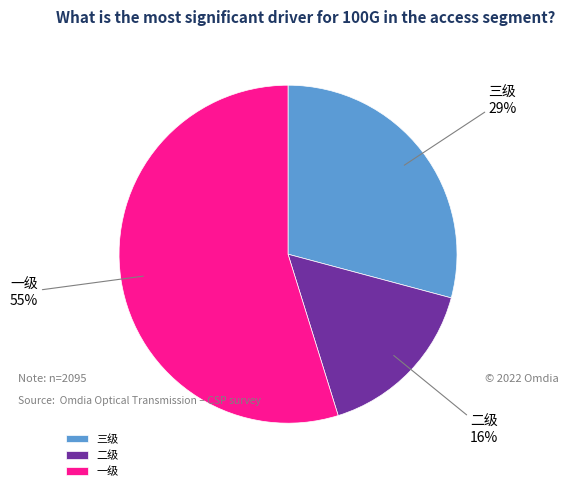

What is the ratio of the value at 一级 to the value at 二级?

3.4